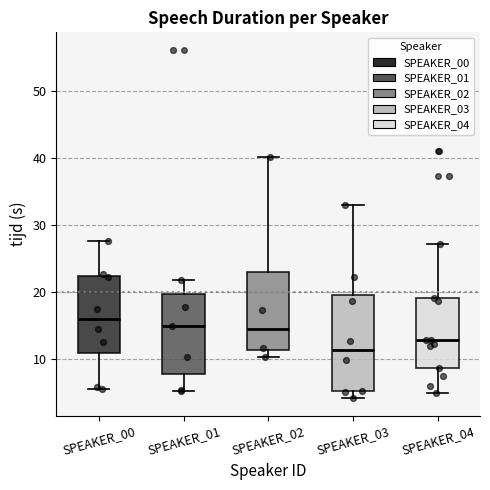

Which box has the lowest median line?

SPEAKER_03